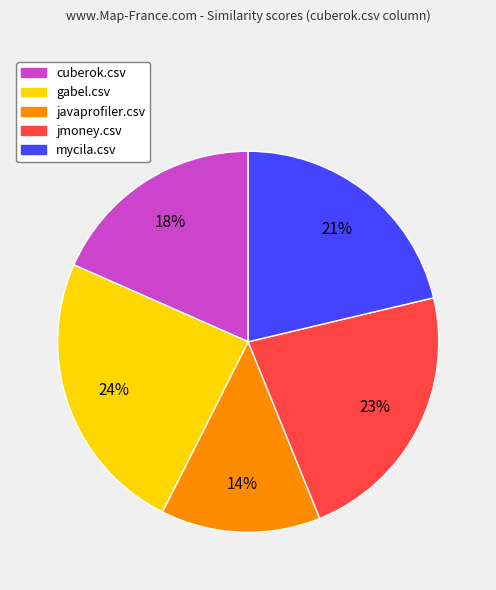

Is the sum of jmoney.csv and cuberok.csv greater than half?

No